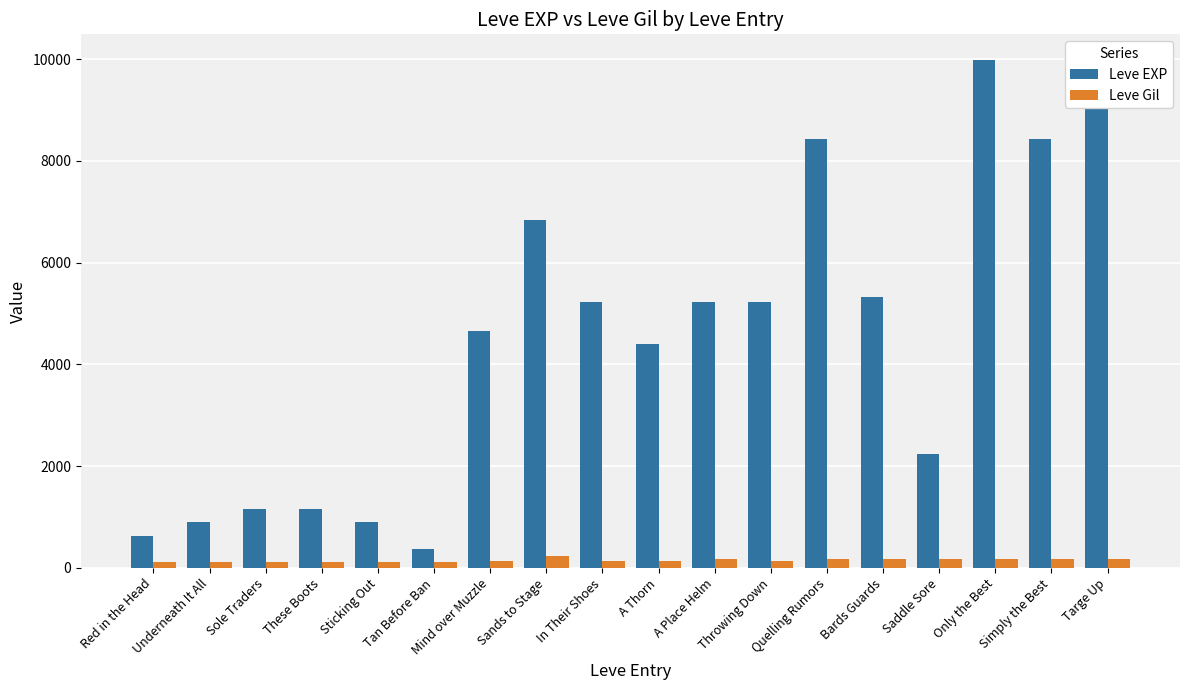

At how many categories does at least one series exceed 6104?

5